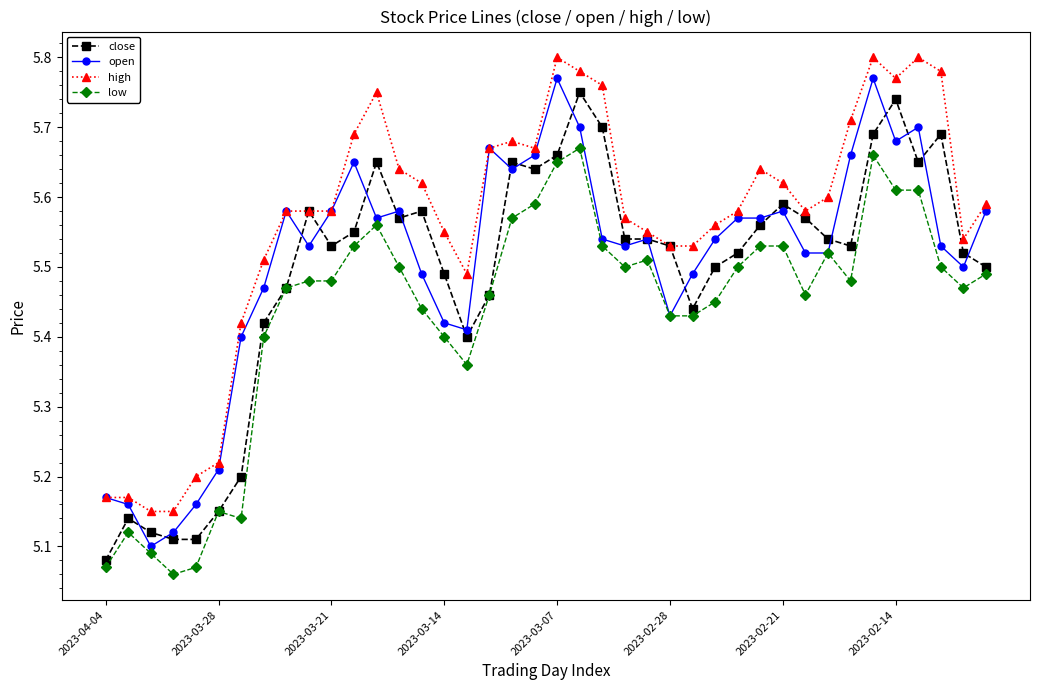

What are all the series names shown in the legend?

close, open, high, low